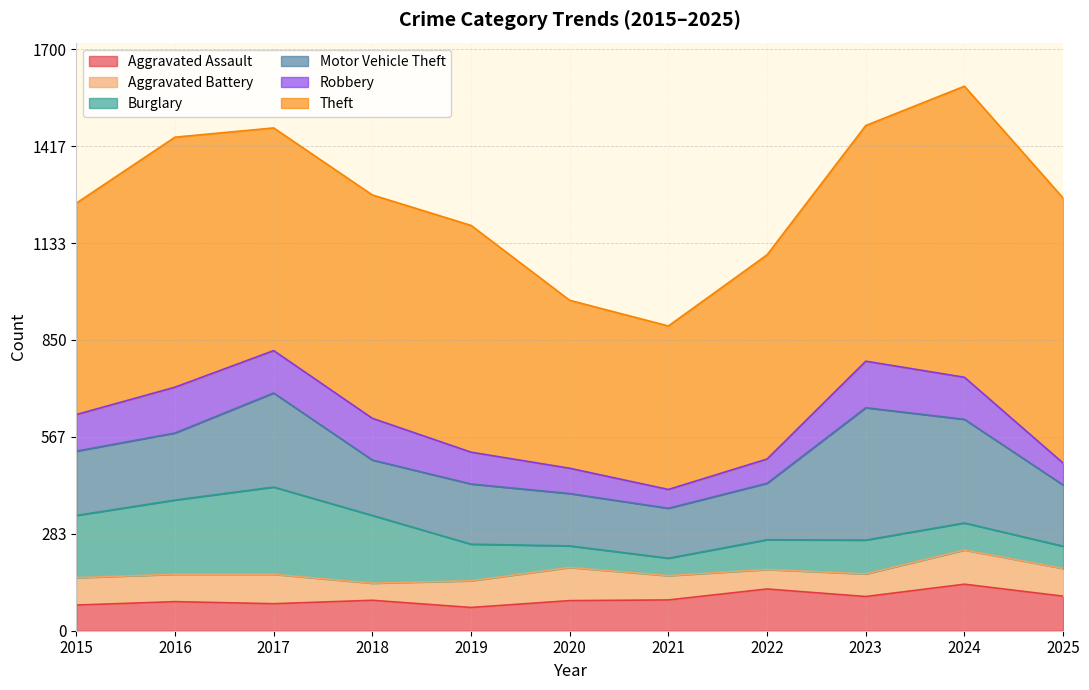

True or false: Robbery and Motor Vehicle Theft cross at least once.

False